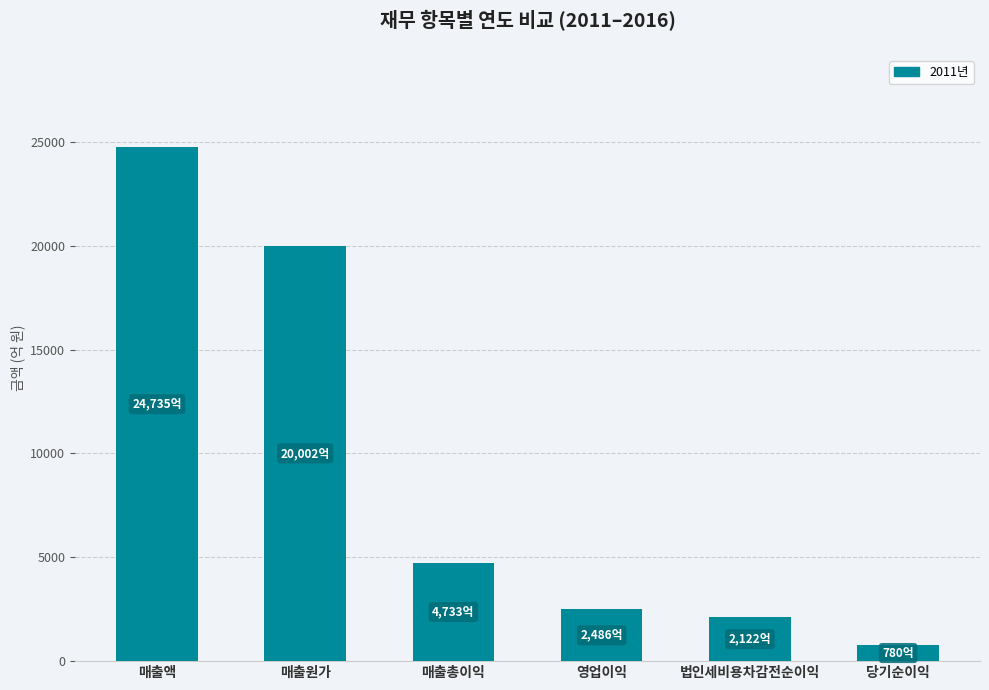

Reading left to right, list all the values displayed in this chart.

24735.3	20002.5	4732.8	2486.5	2121.6	780.4